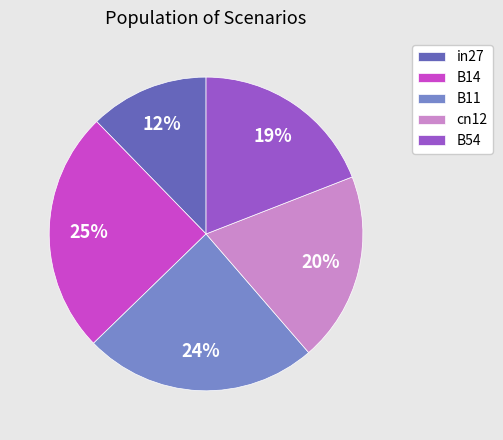

Is it true that in27 is 7% of the pie?

False